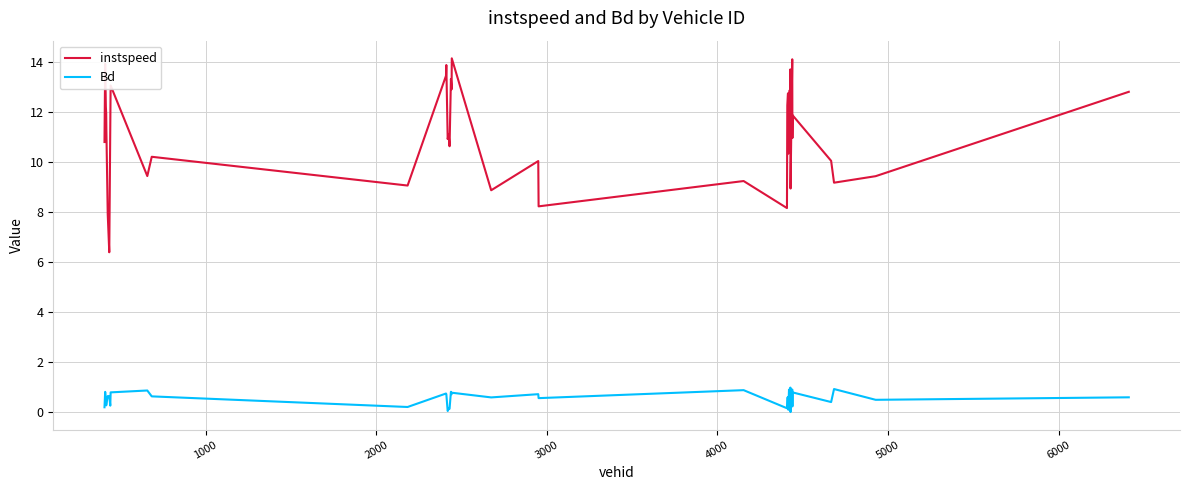

Which series has the widest spread of values?

instspeed